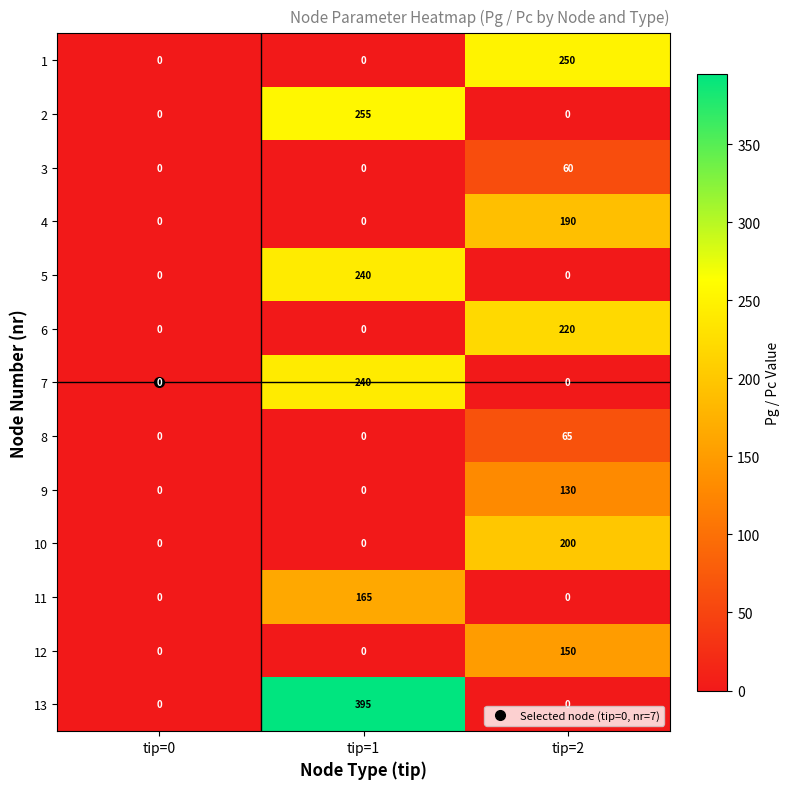

What is the greatest value displayed?

395